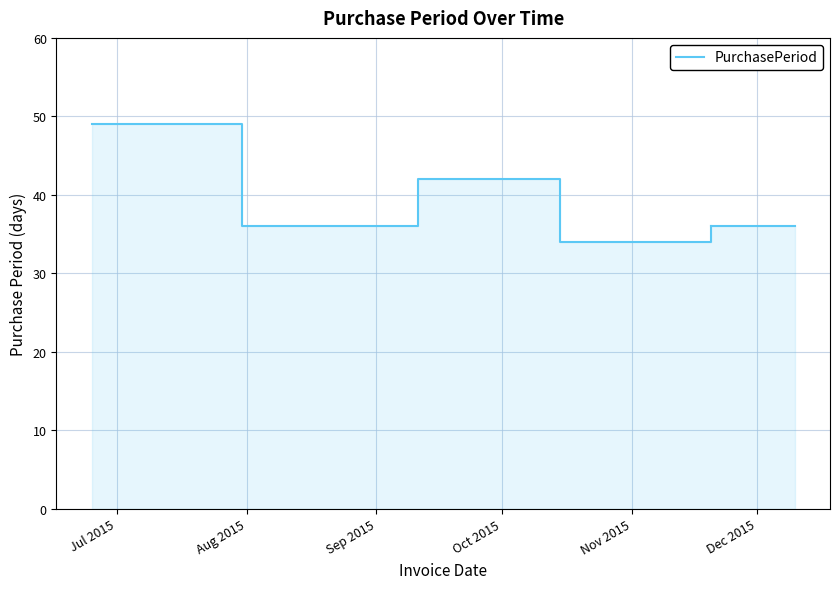

At which category does the chart reach its minimum across all series?

Oct 2015